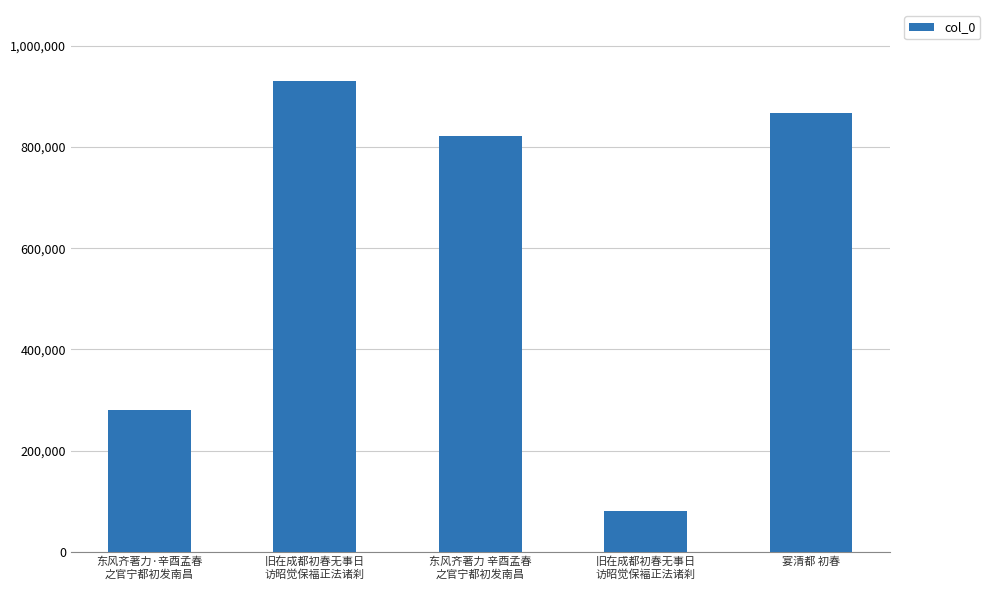

Which category has the highest value across all series?

旧在成都初春无事日
访昭觉保福正法诸刹